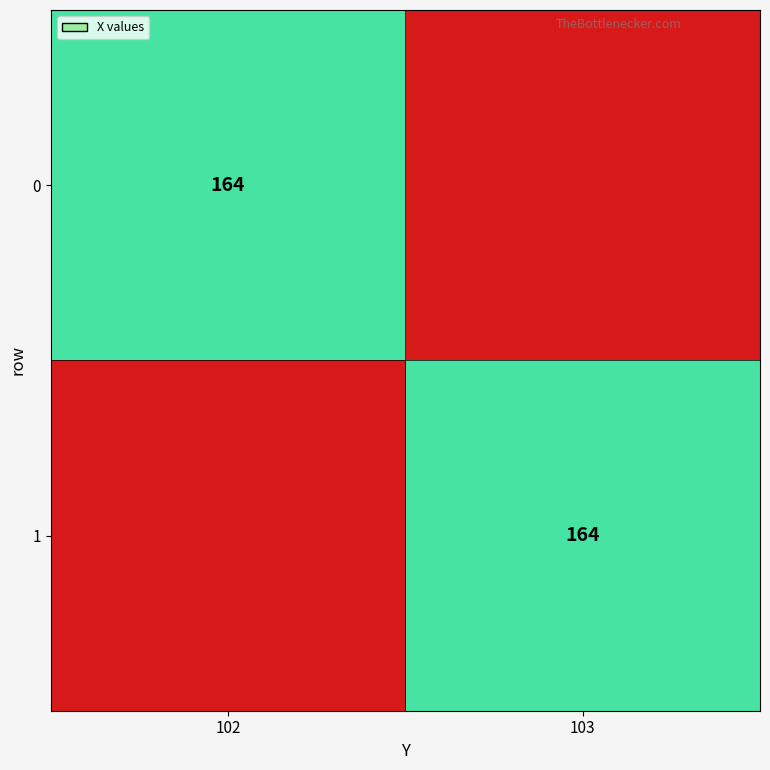

At how many categories does at least one series exceed 43?

2